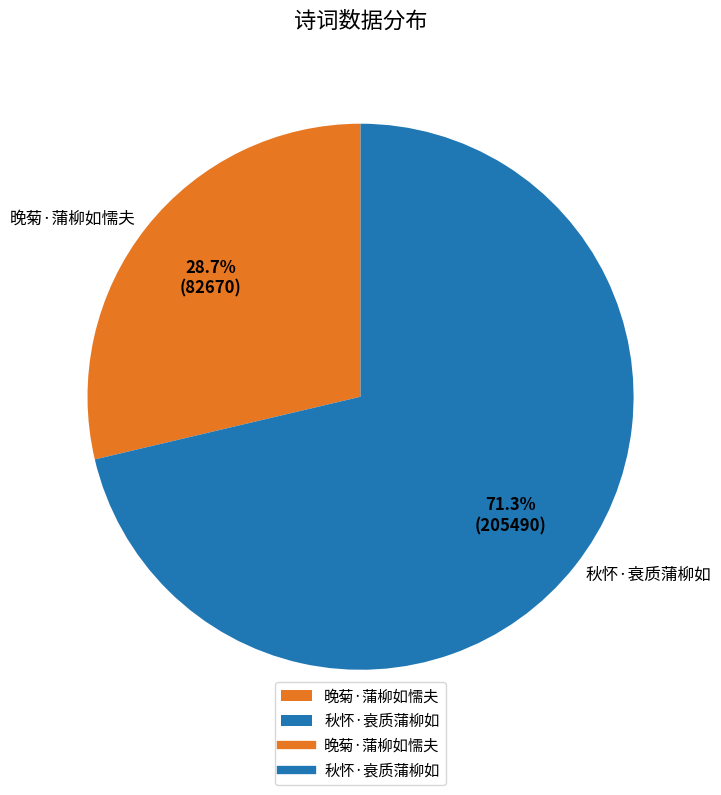

What is the ratio of the value at 秋怀·衰质蒲柳如 to the value at 晚菊·蒲柳如懦夫?

2.5